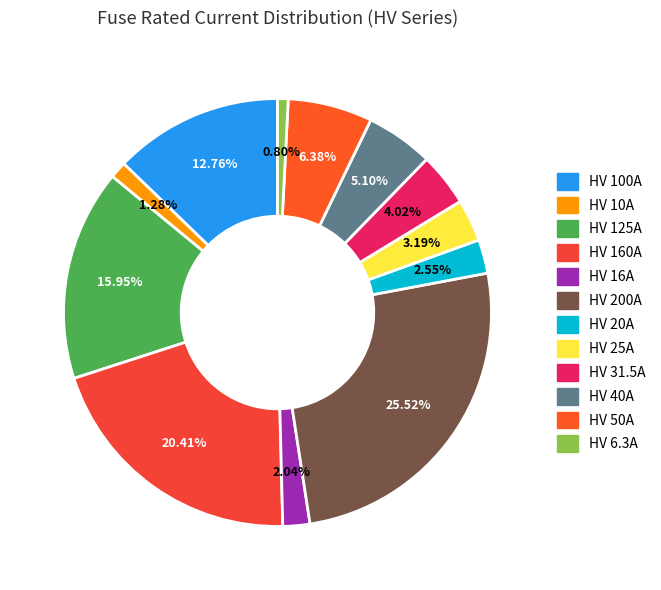

Rank the categories by value from highest to lowest.

HV 200A, HV 160A, HV 125A, HV 100A, HV 50A, HV 40A, HV 31.5A, HV 25A, HV 20A, HV 16A, HV 10A, HV 6.3A